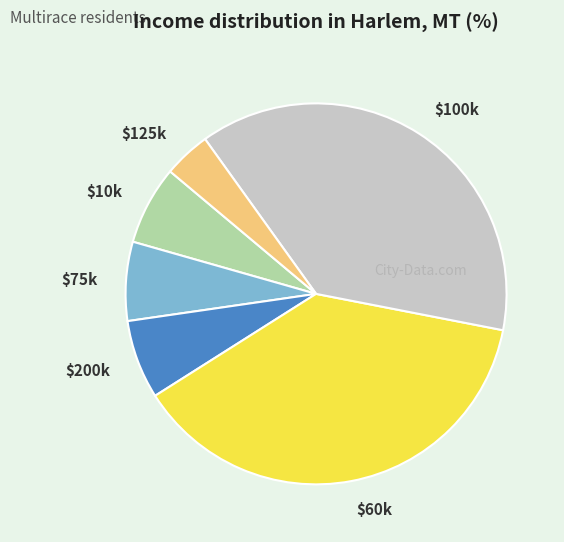

Does $125k represent more than half of the total?

No